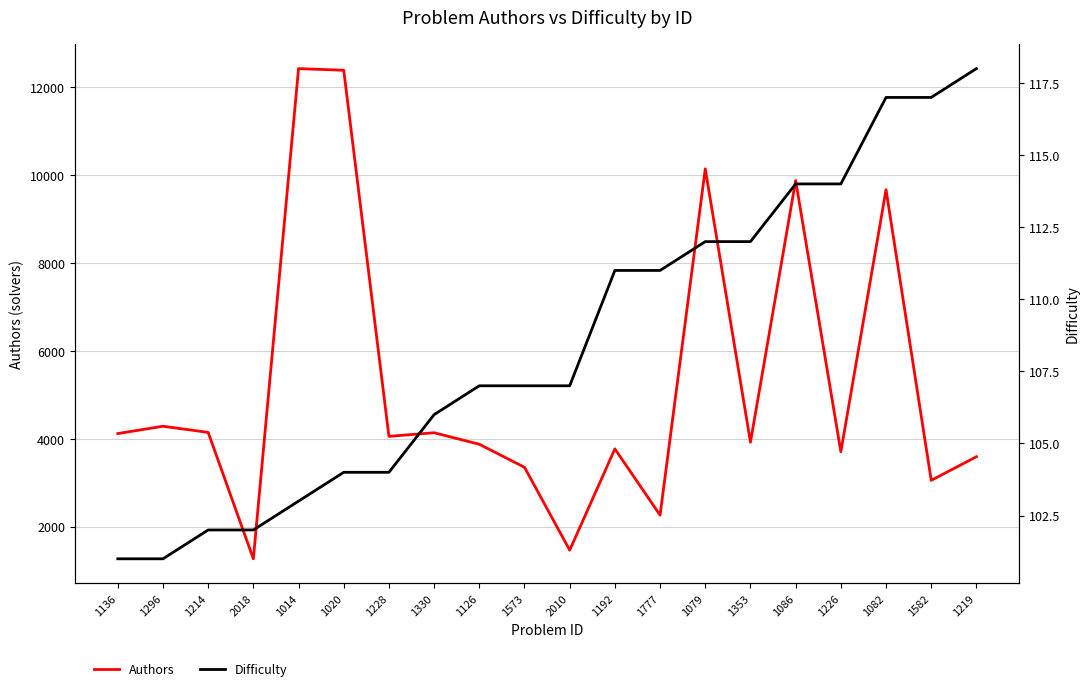

True or false: Authors and Difficulty cross at least once.

False